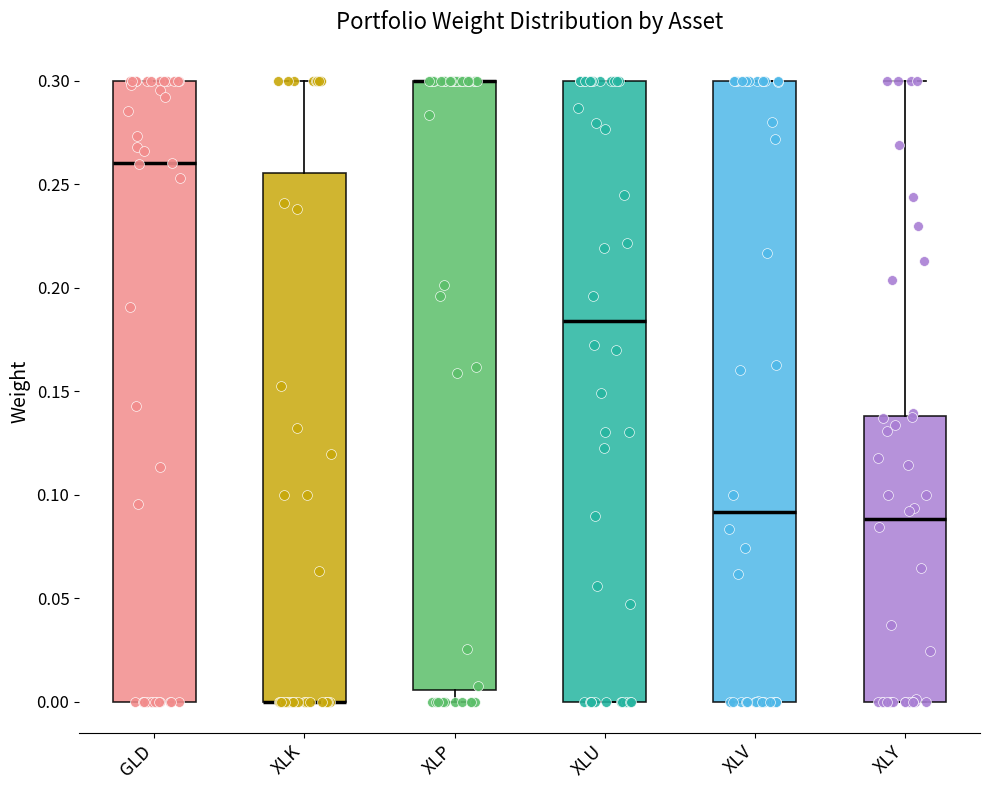

Where is the upper edge of the box for XLP on the y-axis? The values are not printed on the chart, so give them approximately, as read against the axis.

0.300